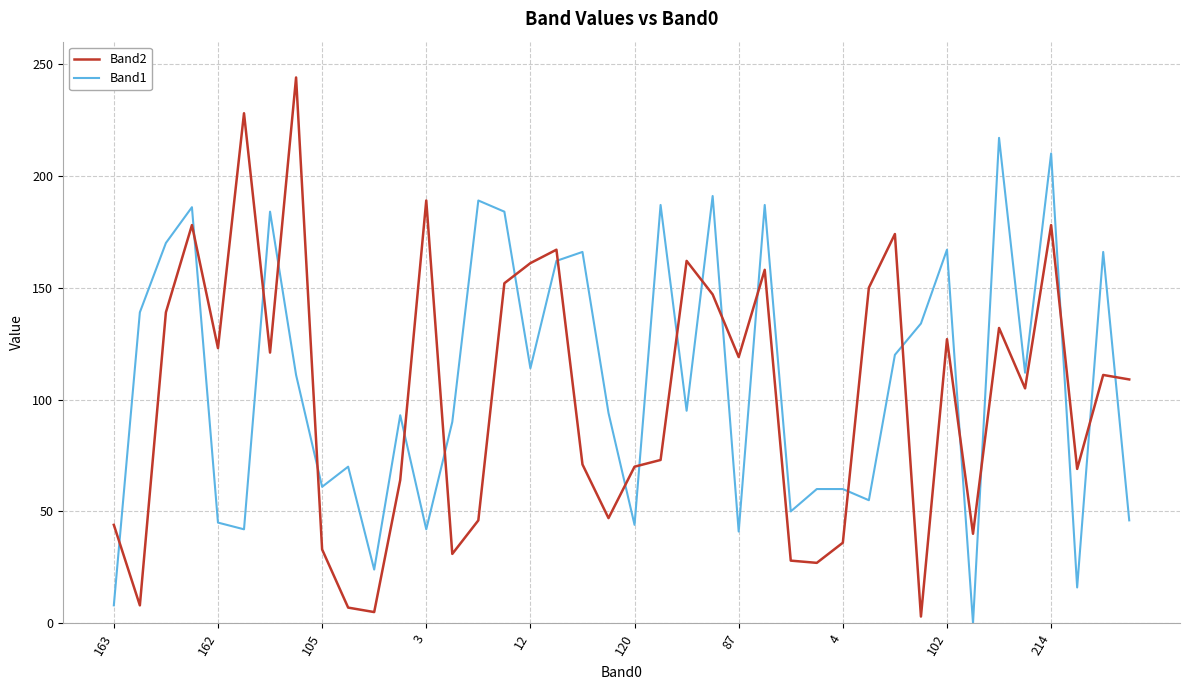

What is the difference between the maximum and minimum values in the Band1 series?

217